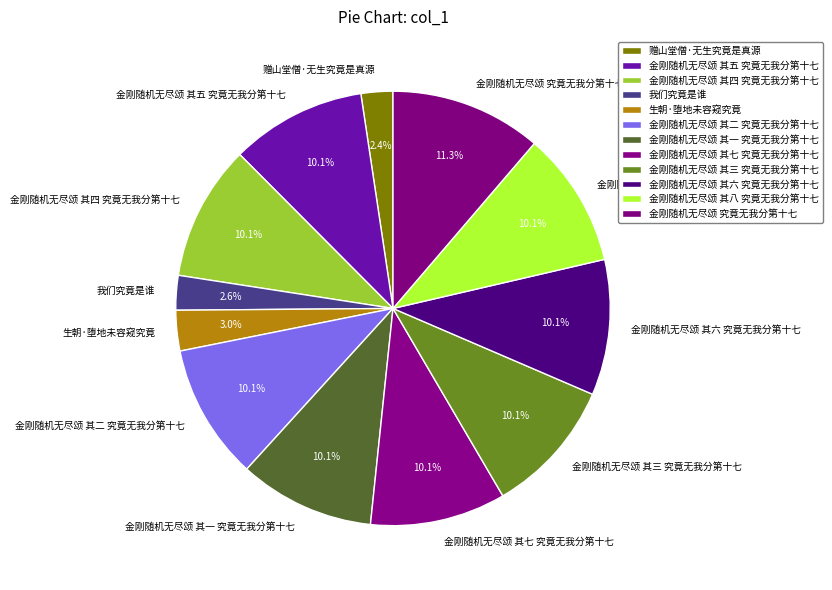

What percentage is the 赠山堂僧·无生究竟是真源 slice, to the nearest percent?

2%